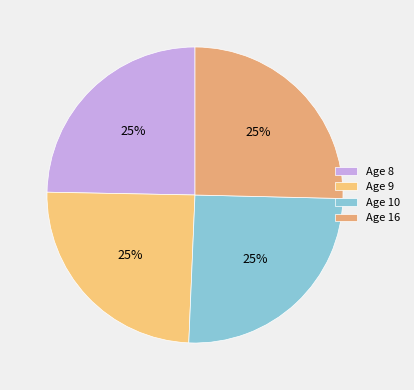

Count the number of slices in the pie.

4